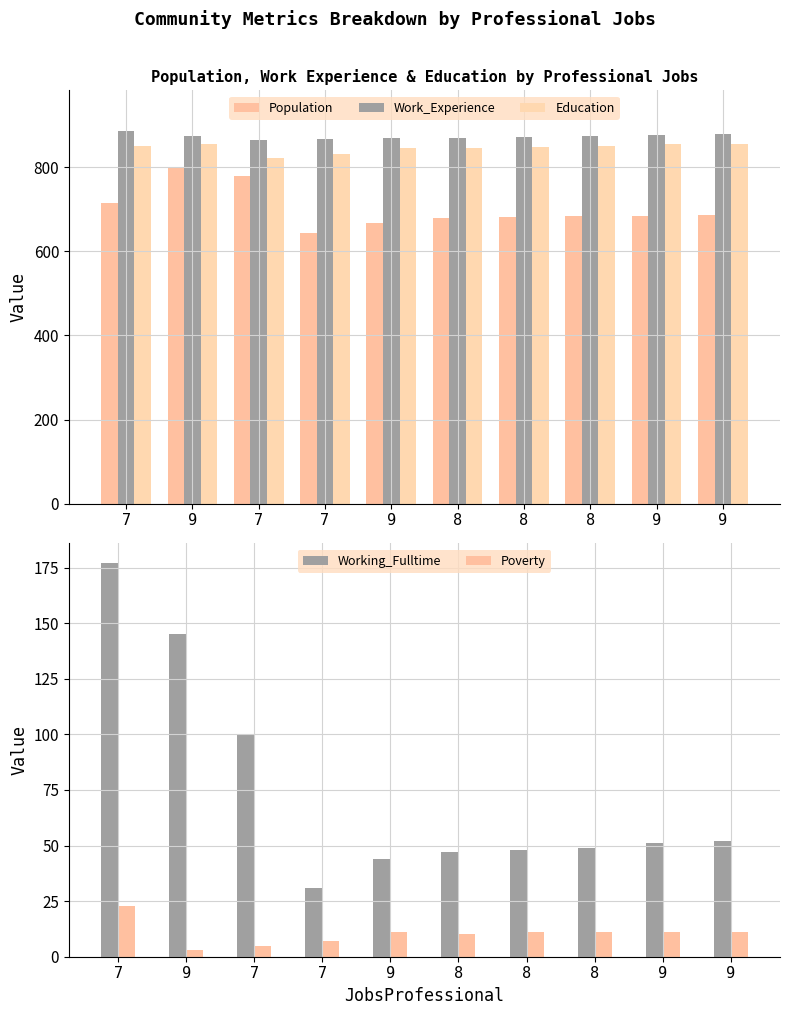

At which category is the sum across all series the highest?

9